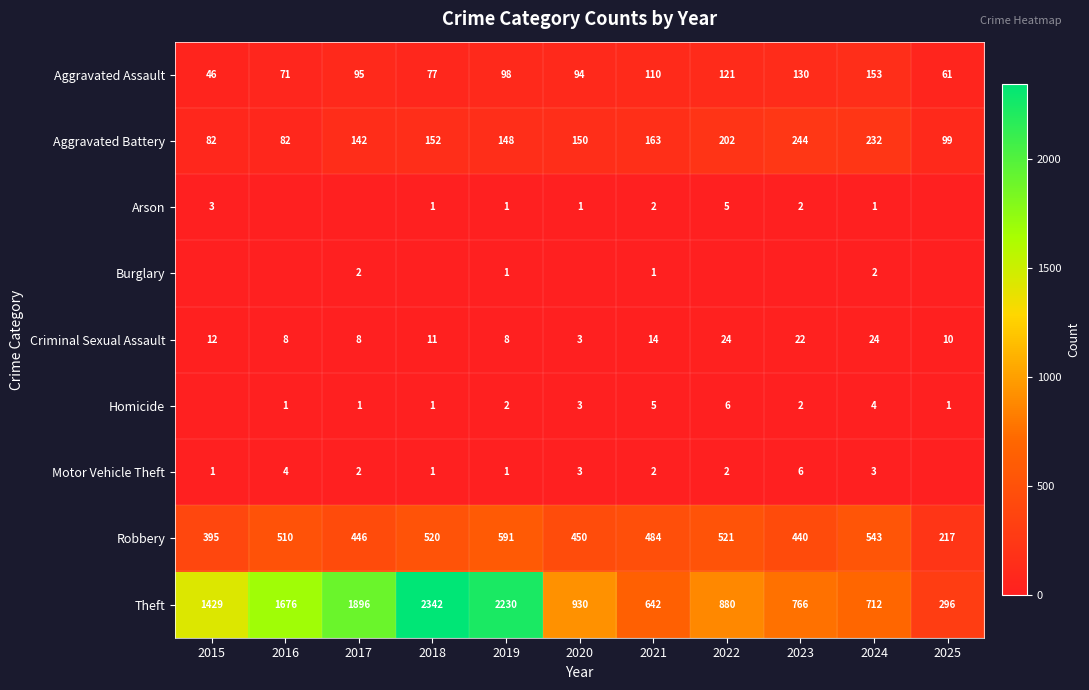

How many data points in Theft are less than 930?

5